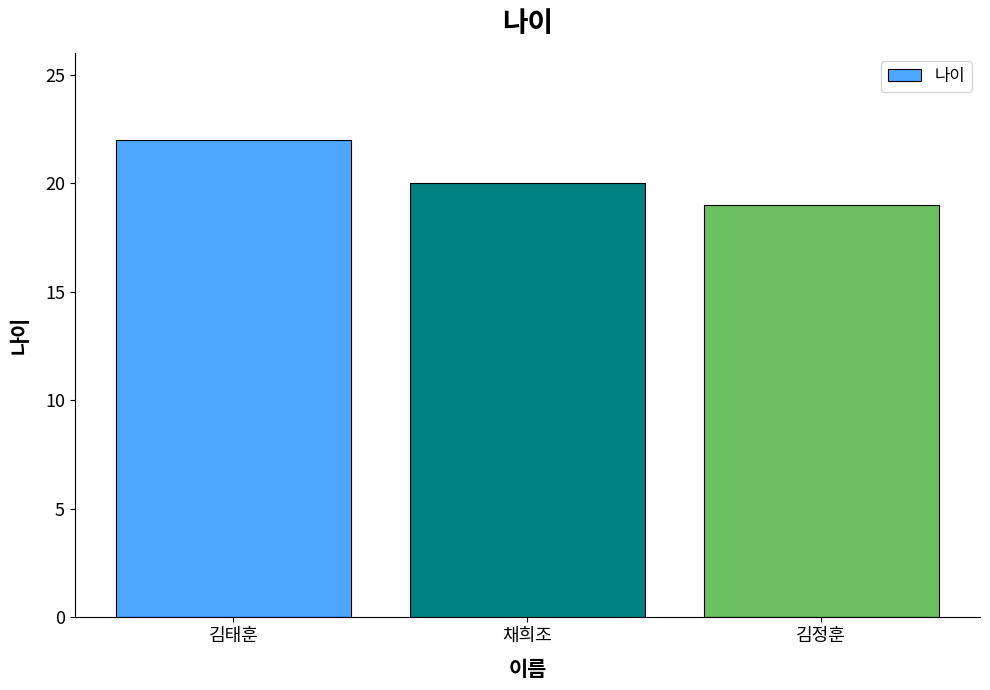

True or false: the data shows 19 at 김정훈.

True